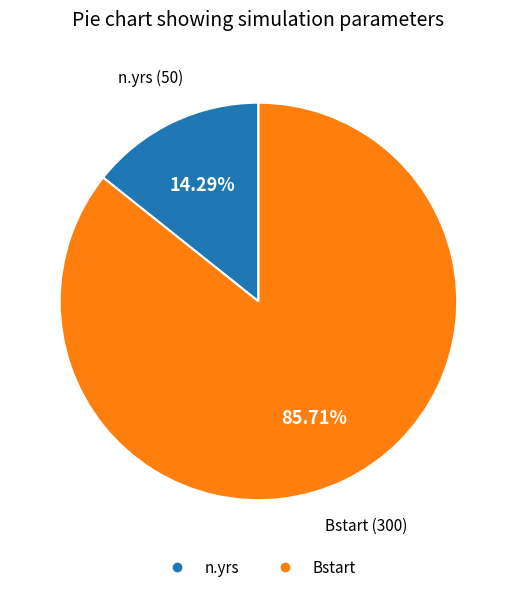

True or false: n.yrs accounts for 27% of the total.

False